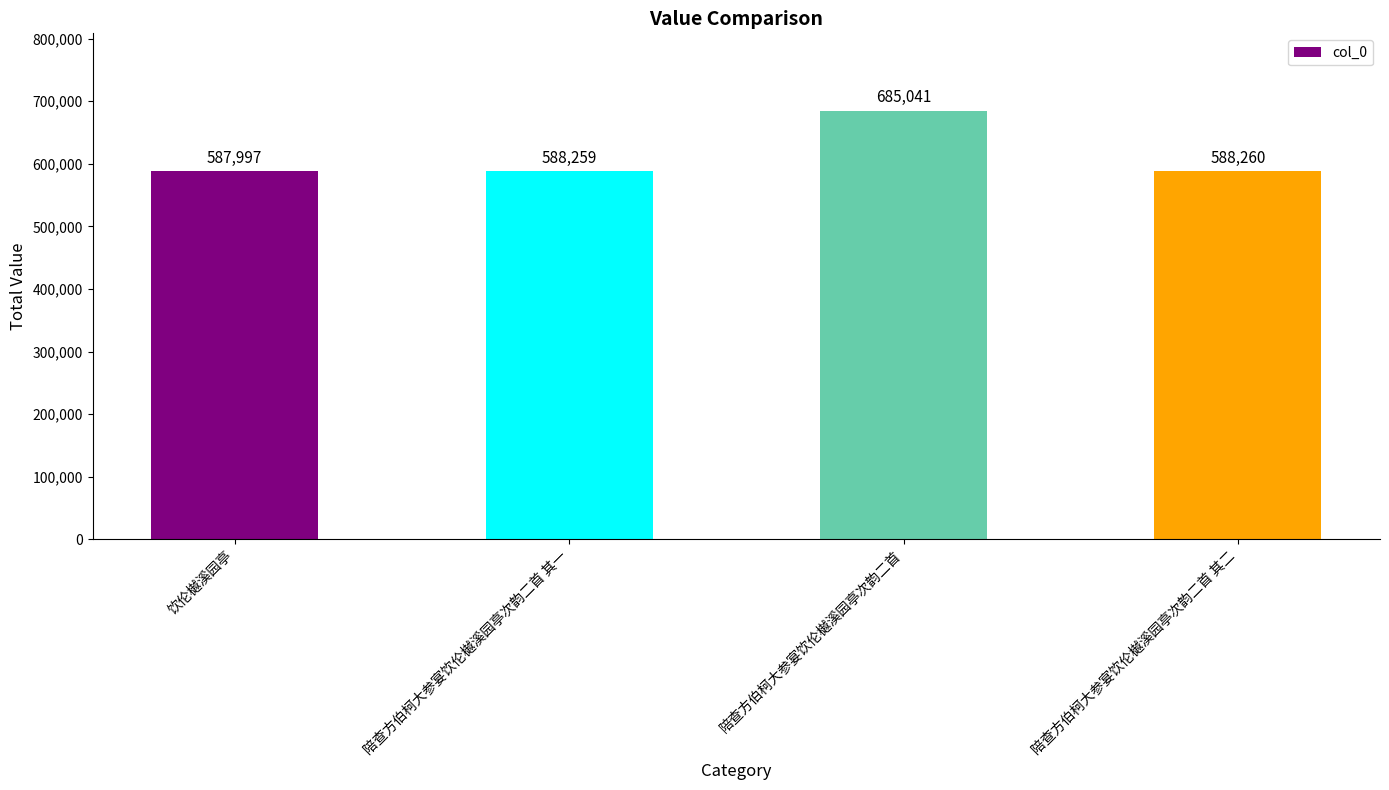

The value at 陪查方伯柯大参宴饮伦樾溪园亭次韵二首 is 685041. True or false?

True